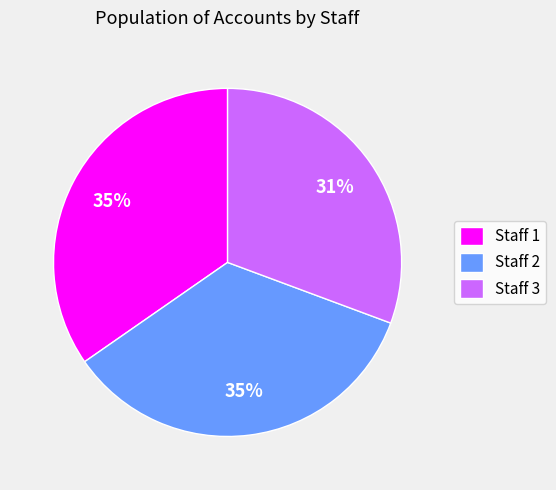

To the nearest percent, what percentage of the pie is Staff 3?

31%